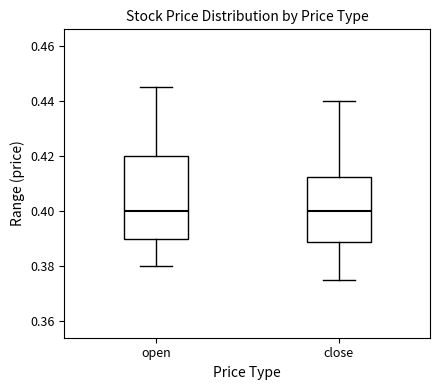

Reading left to right, read every box against the y-axis: the position of its median line, the range the box covers, and the ends of its whiskers. The values are not printed on the chart, so give them approximately, as read against the axis.

open: median 0.400, box 0.390 to 0.420, whiskers 0.380 to 0.446
close: median 0.400, box 0.388 to 0.412, whiskers 0.376 to 0.440